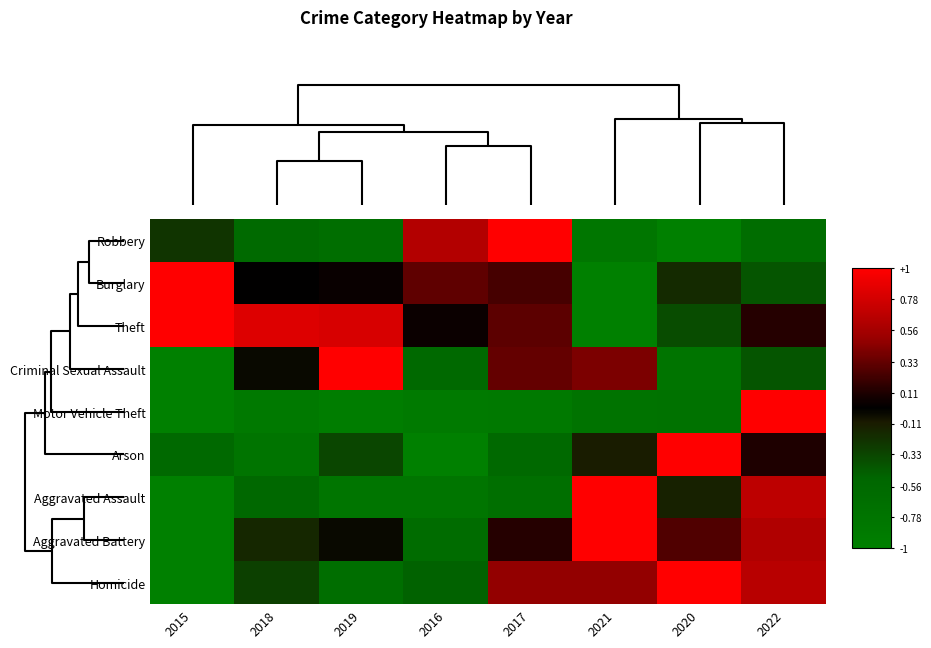

Which series has the largest total across all categories?

Theft